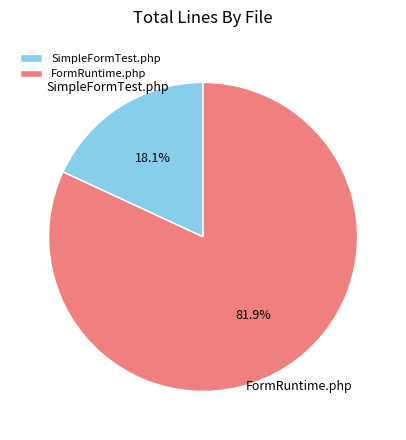

What is the smallest slice in the pie chart?

SimpleFormTest.php